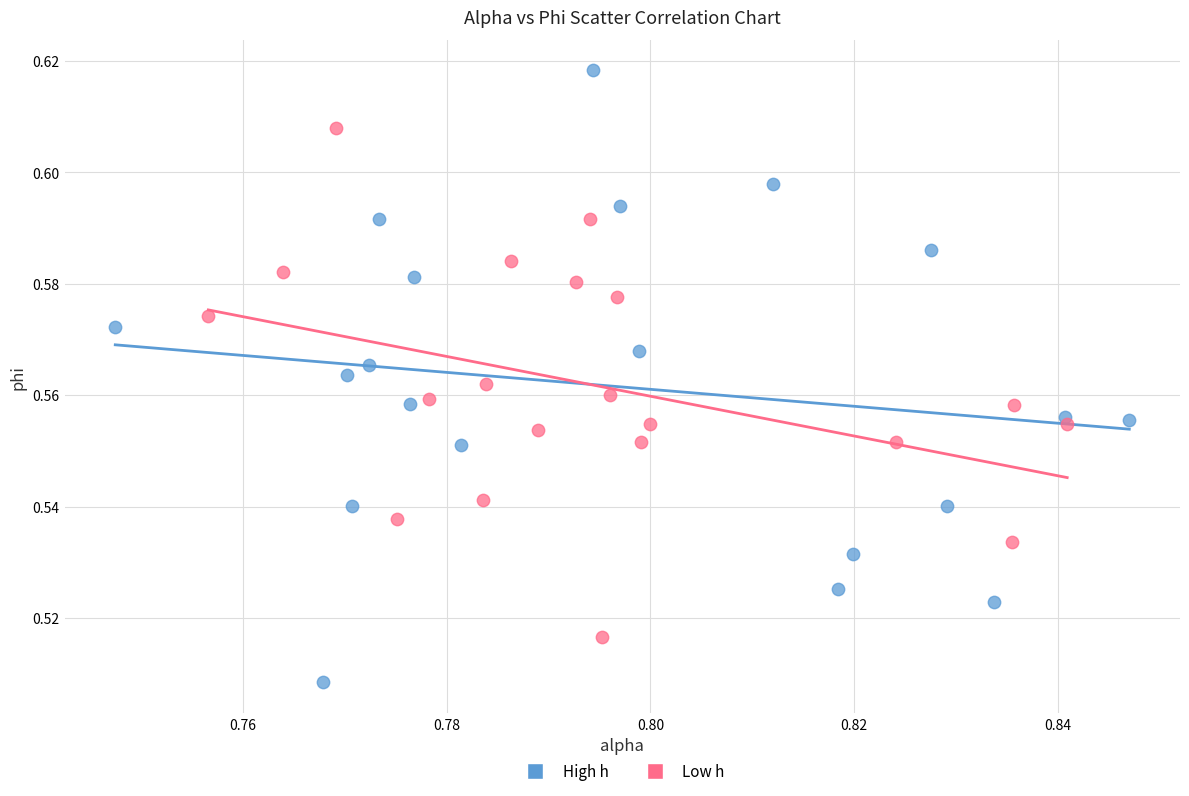

Which series reaches the minimum Y coordinate?

High h